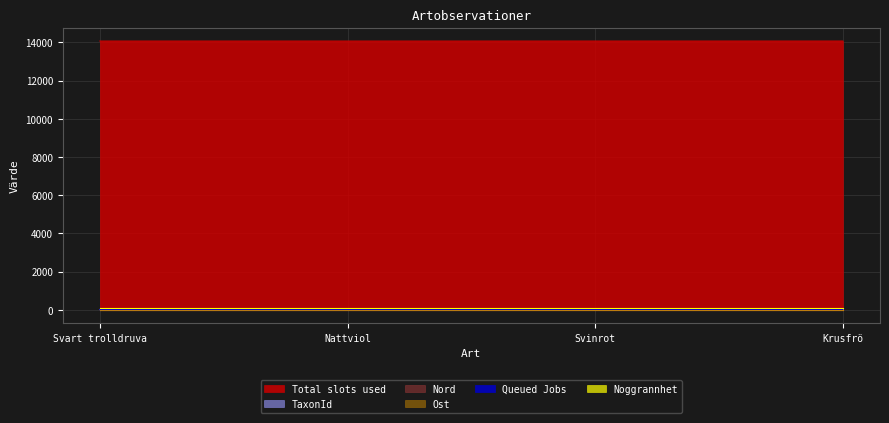

Where is the first local minimum for TaxonId?

Nattviol